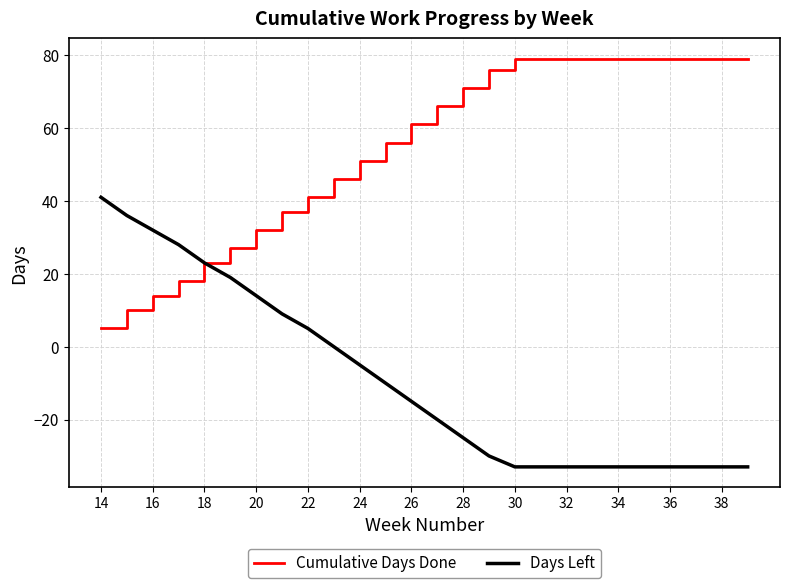

What is the minimum value shown in the chart?

-33